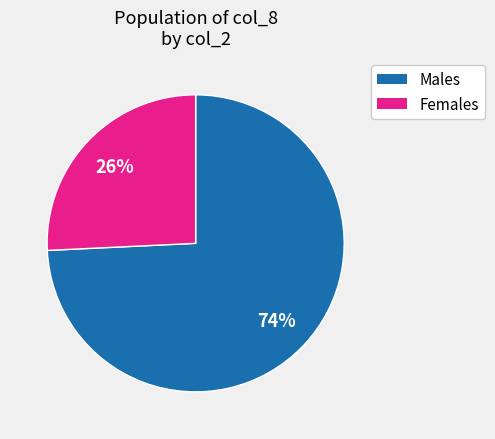

How many segments does this pie chart have?

2